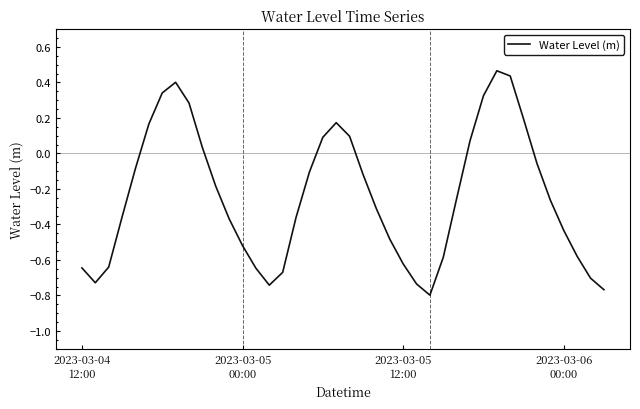

List the labels in order of value, smallest first.

26, 39, 14, 25, 2023-03-05
00:00, 38, 15, 13, 2023-03-04
12:00, 2023-03-05
12:00, 24, 27, 37, 12, 23, 36, 11, 16, 2023-03-06
00:00, 22, 35, 28, 10, 21, 17, 4, 34, 9, 29, 18, 20, 5, 19, 33, 8, 30, 6, 7, 32, 31